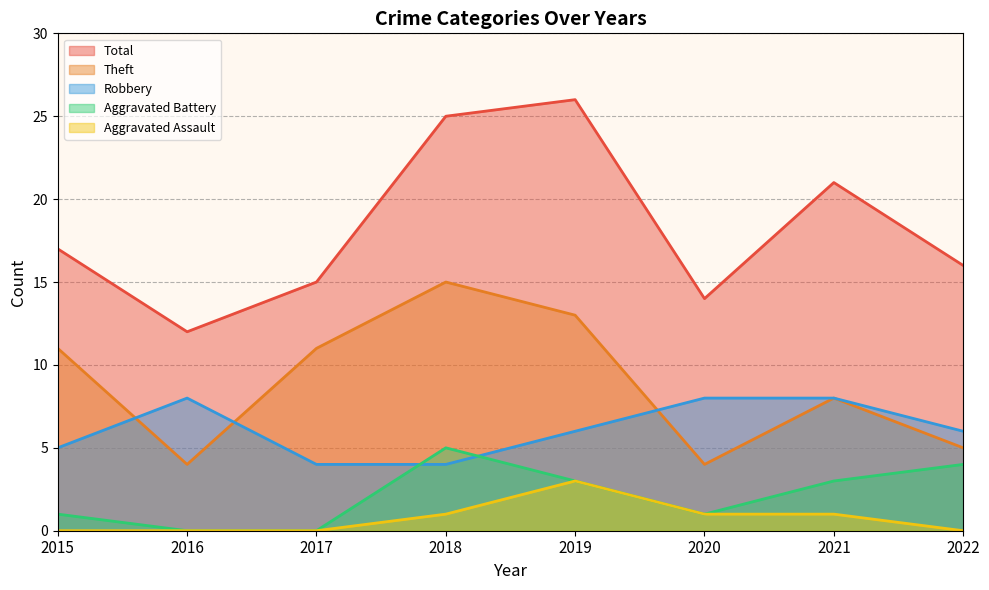

Rank the series at 2018 from lowest to highest value.

Aggravated Assault, Robbery, Aggravated Battery, Theft, Total